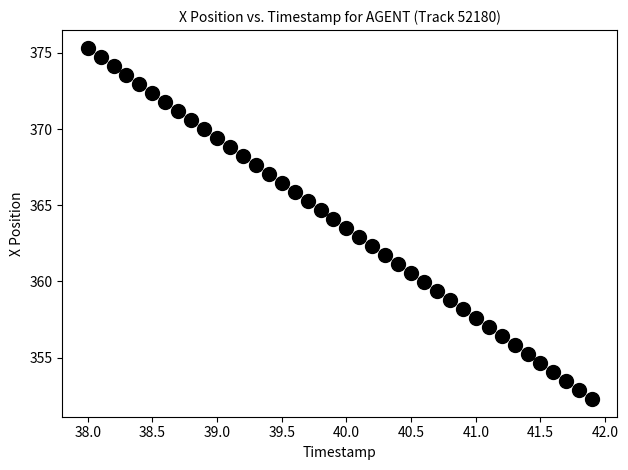

What is the range of X values (max minus min)?

3.9